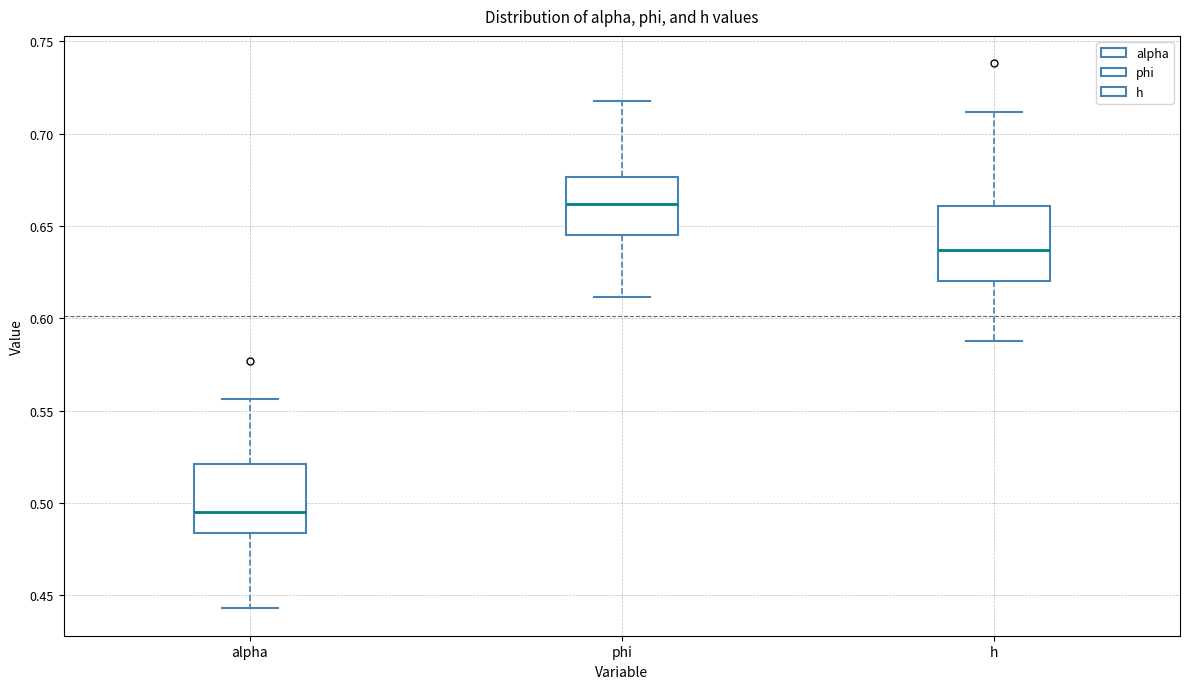

Reading left to right, transcribe this box plot: for each box, give where its median line is, the range the box spans, and where its two whiskers end, as read against the y-axis. The values are not printed on the chart, so give them approximately, as read against the axis.

alpha: median 0.495, box 0.485 to 0.520, whiskers 0.445 to 0.555
phi: median 0.660, box 0.645 to 0.675, whiskers 0.610 to 0.720
h: median 0.635, box 0.620 to 0.660, whiskers 0.590 to 0.710